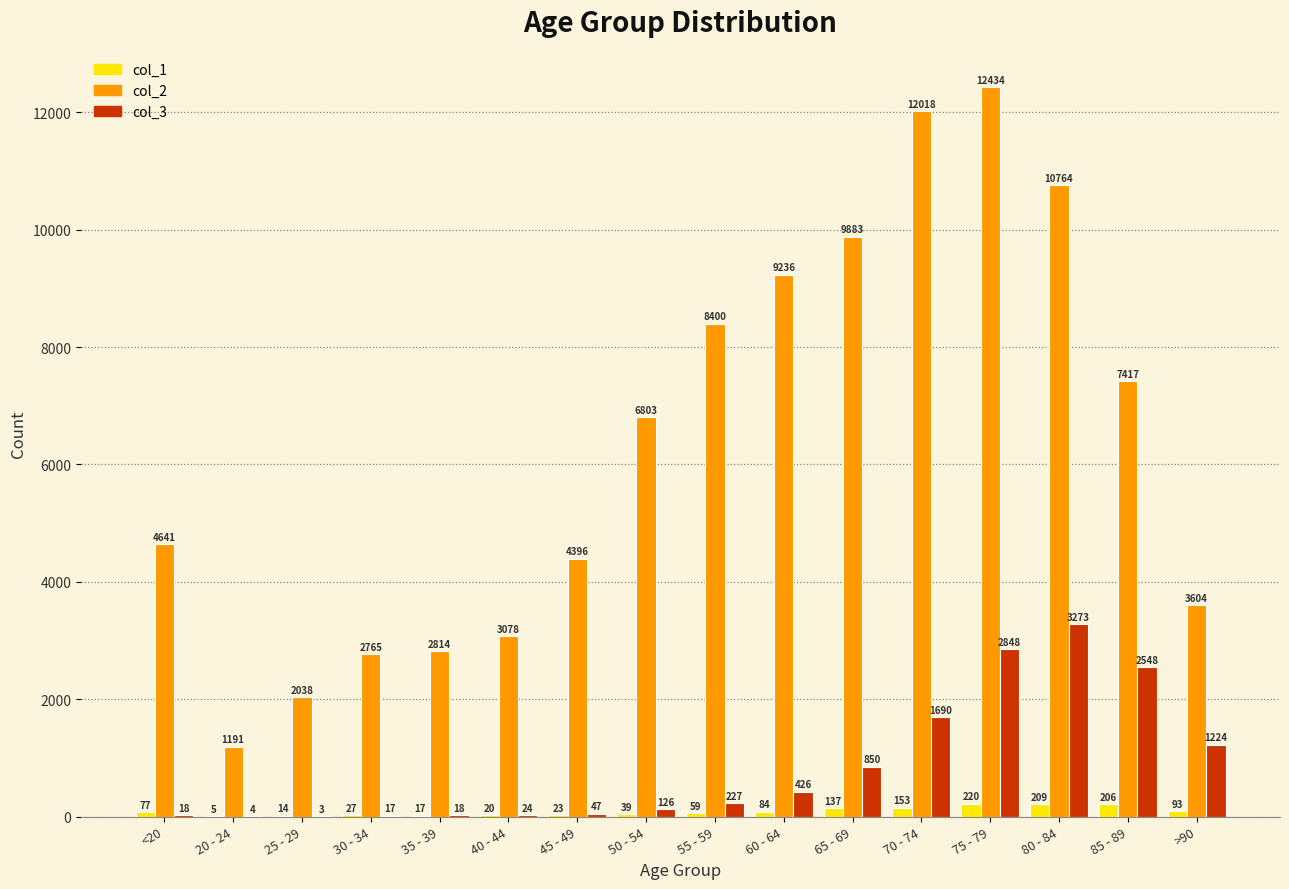

Count the number of data series in this chart.

3